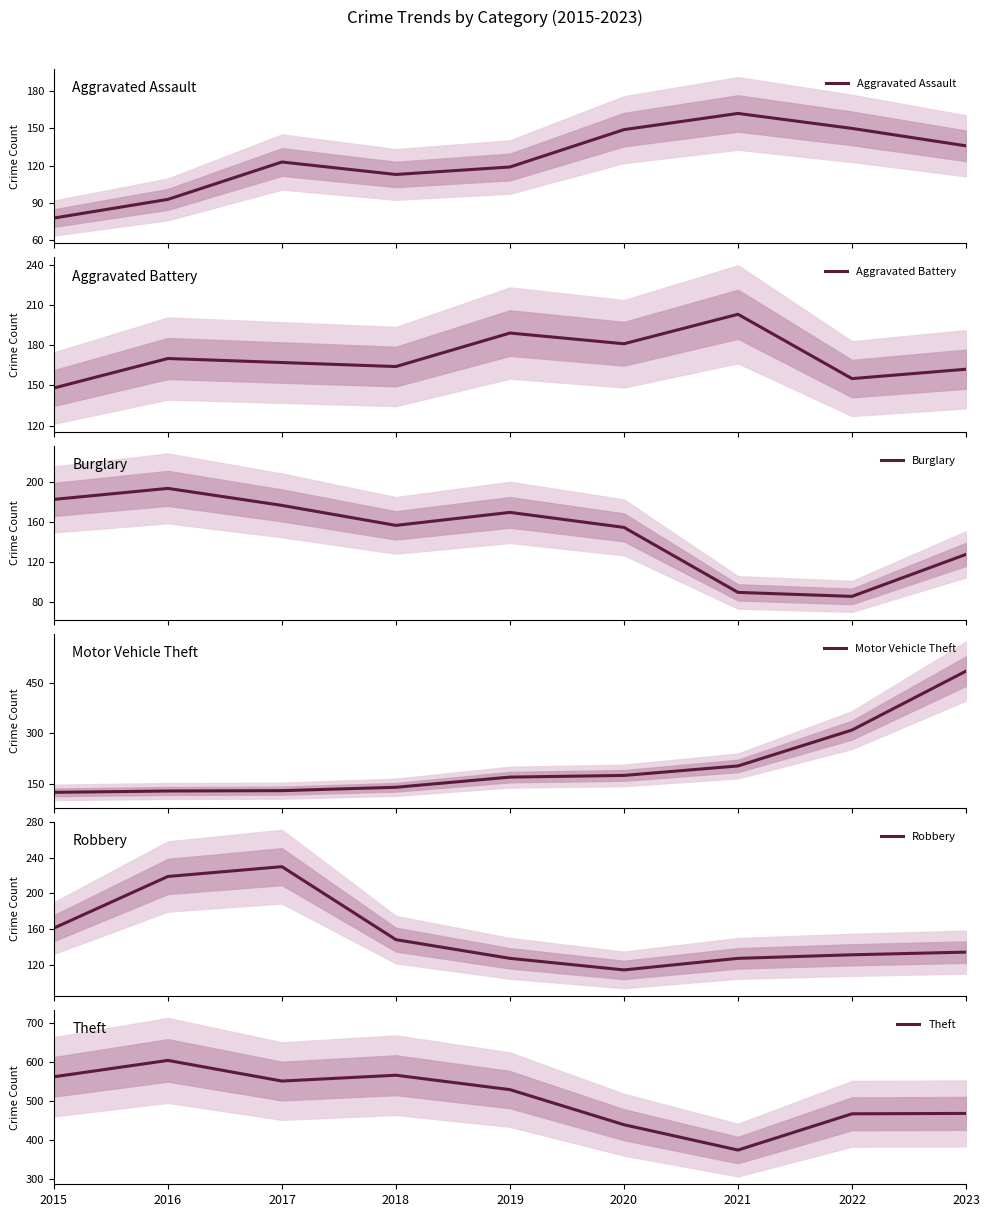

True or false: Aggravated Battery has more than 2 points higher than both neighbors.

True